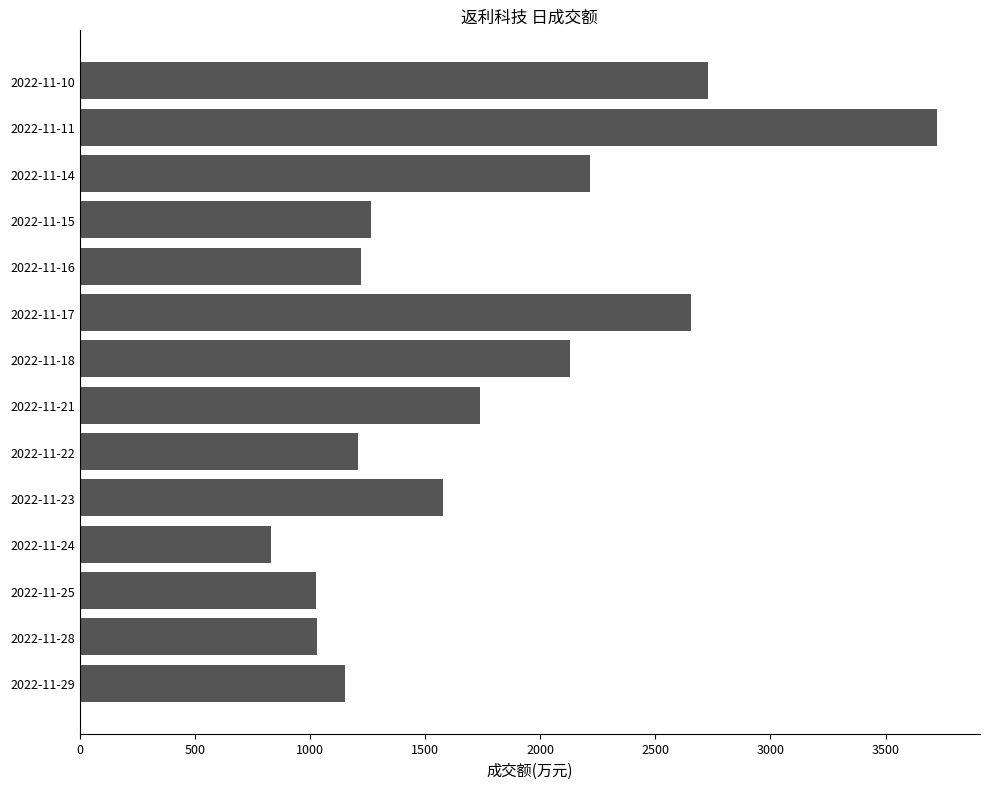

The value at 2022-11-23 is 1578. True or false?

True